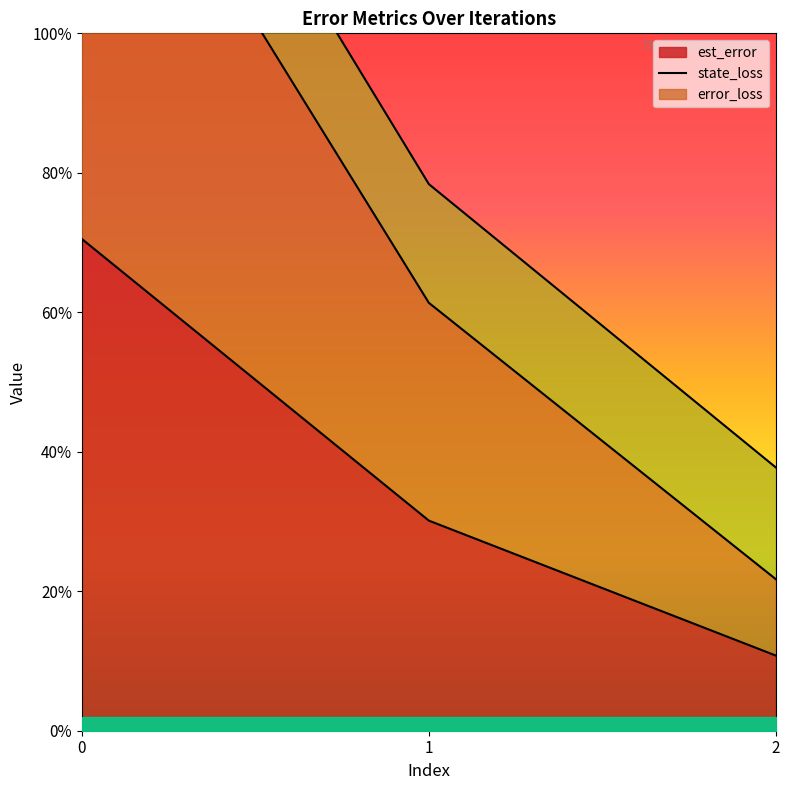

The est_error series shows 0.7 at 0. True or false?

True